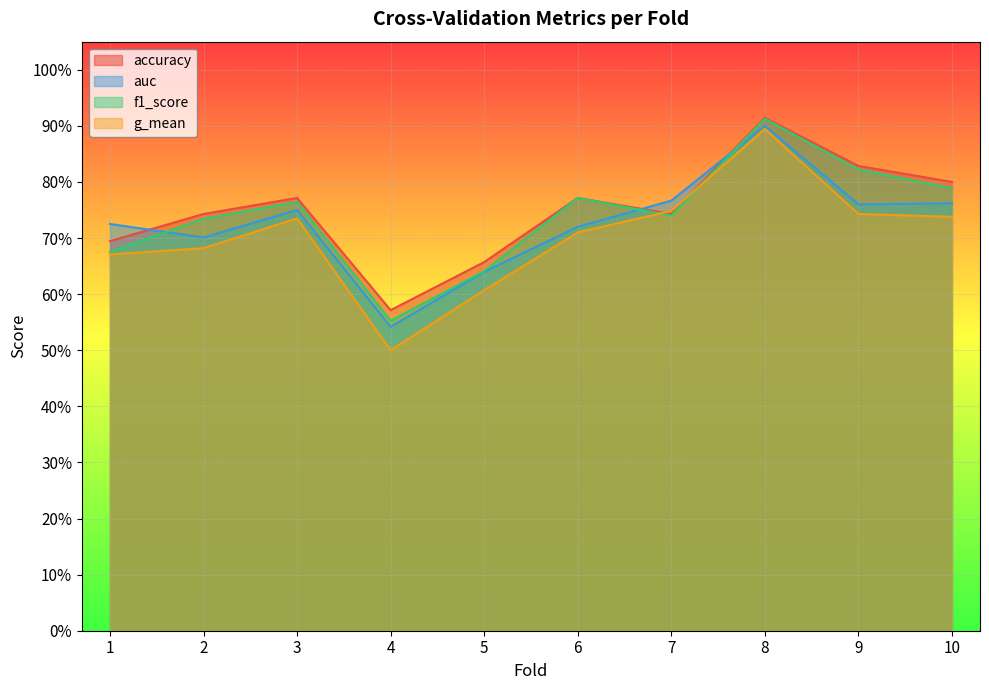

Is it true that accuracy equals 0.7 at 2?

True